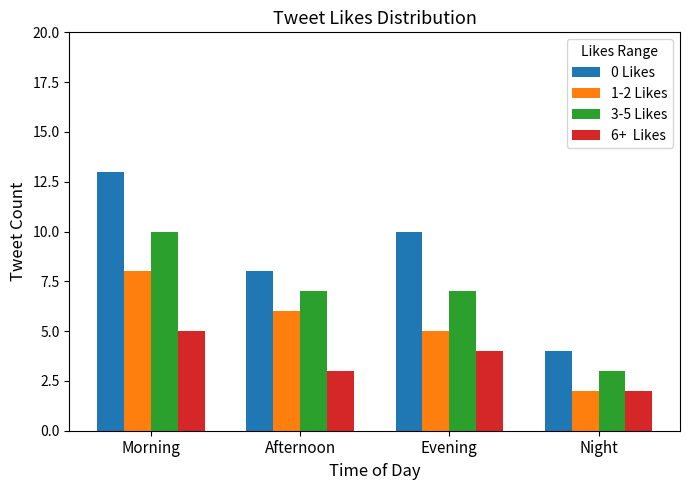

What is the maximum value shown in the chart?

13